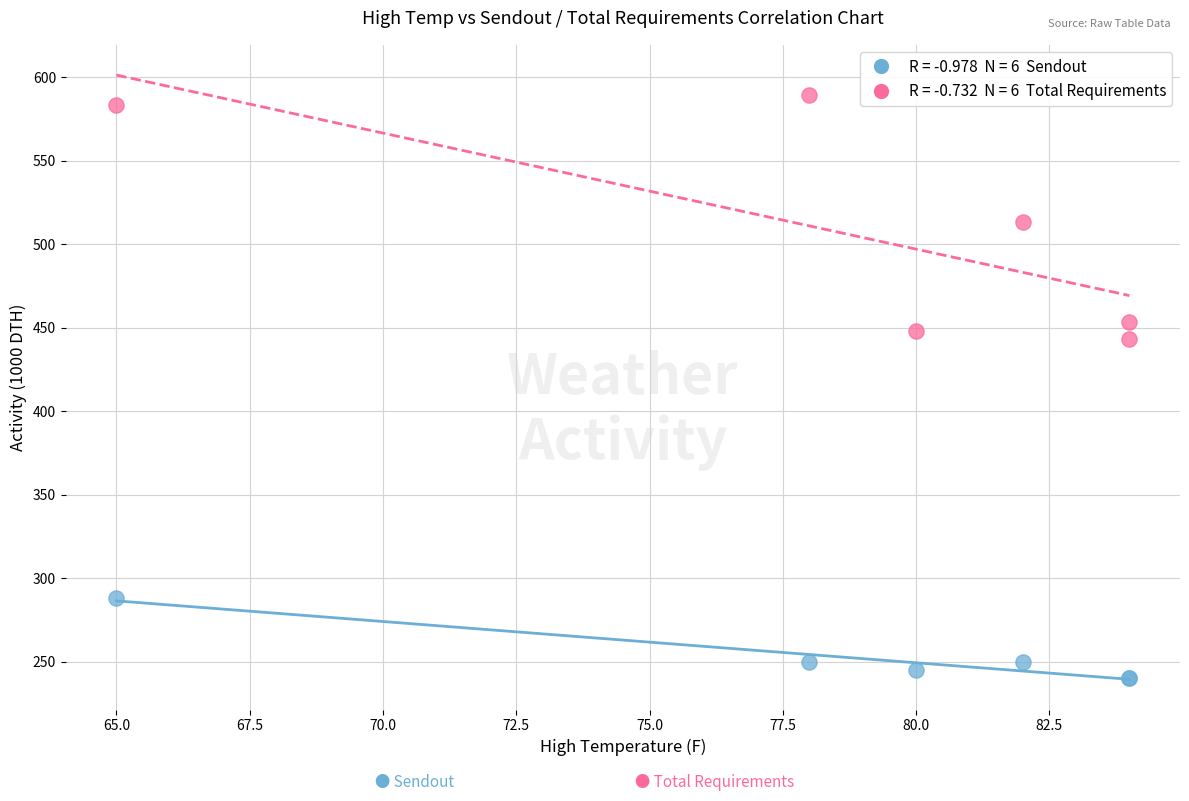

Across all series, what Y value is closest to 414?

443.1